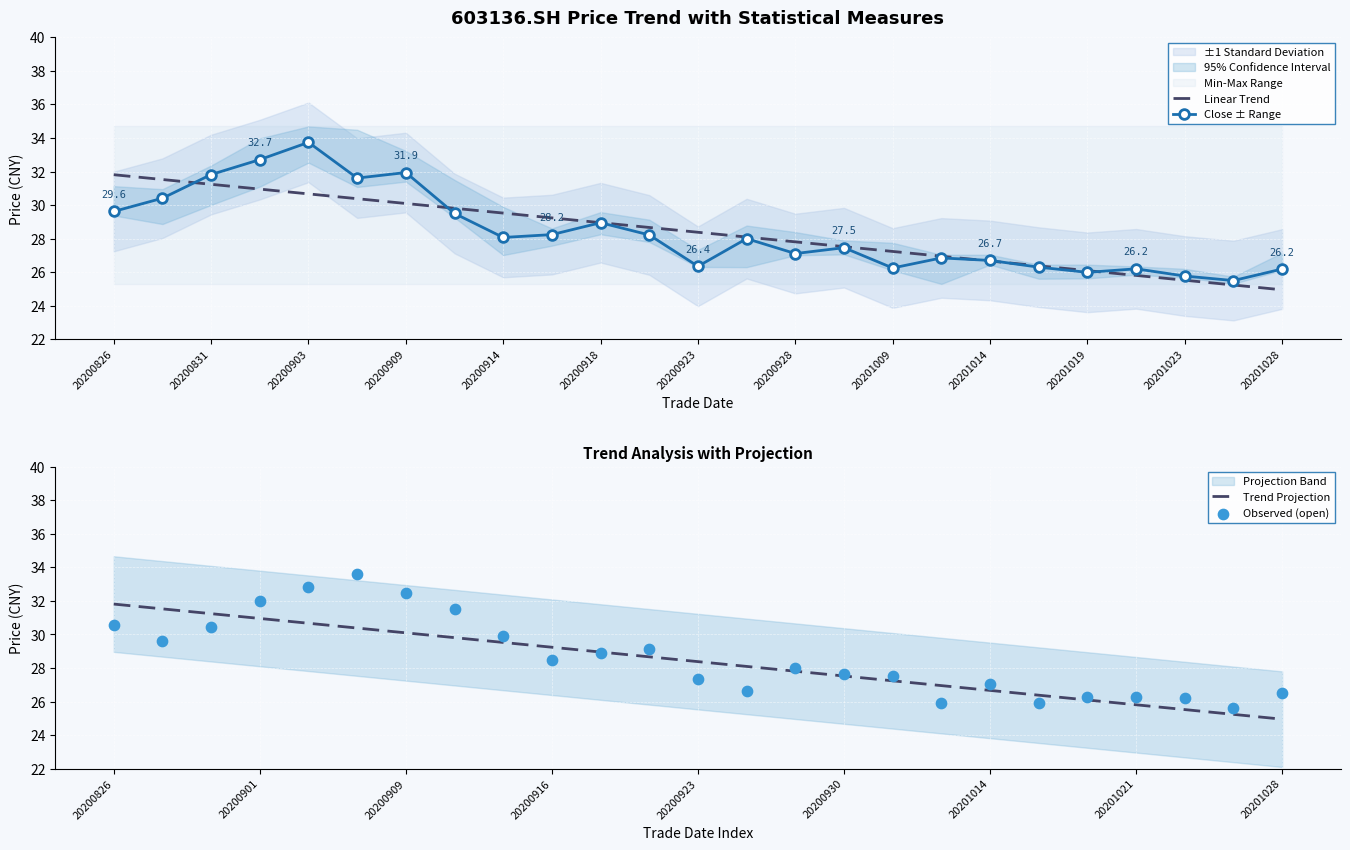

True or false: Linear Trend has a value of 30.7 at 20200903.

True